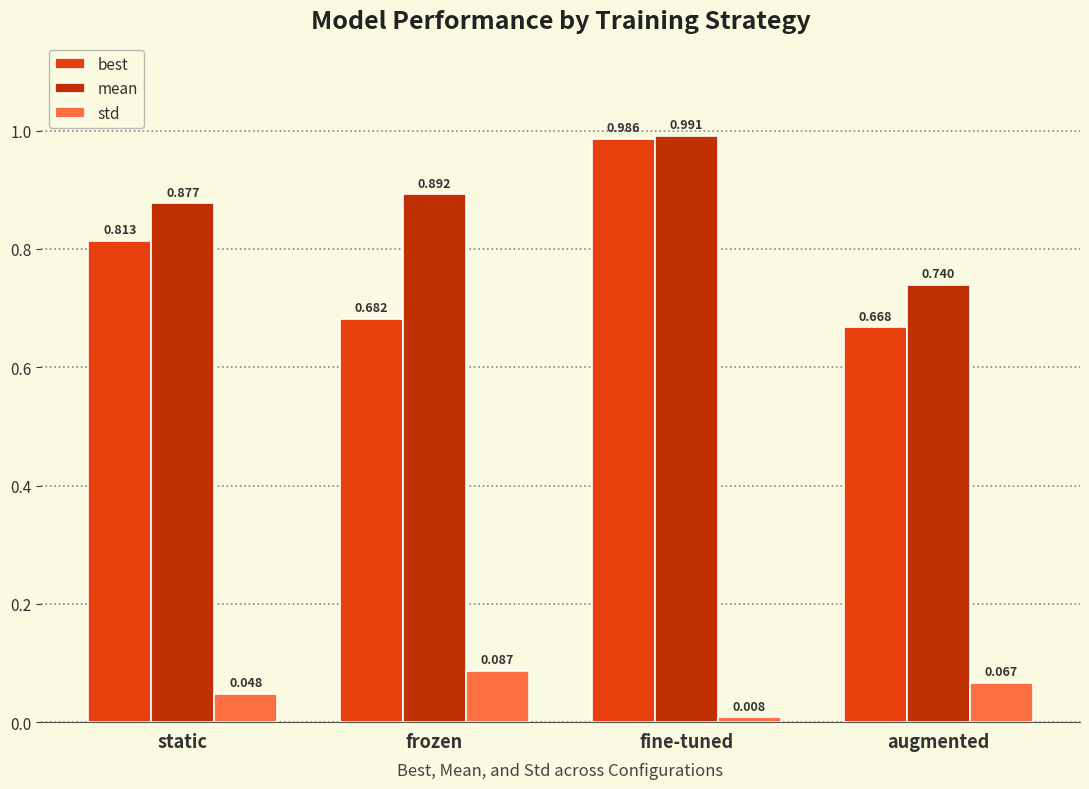

Does the chart contain any negative values?

No